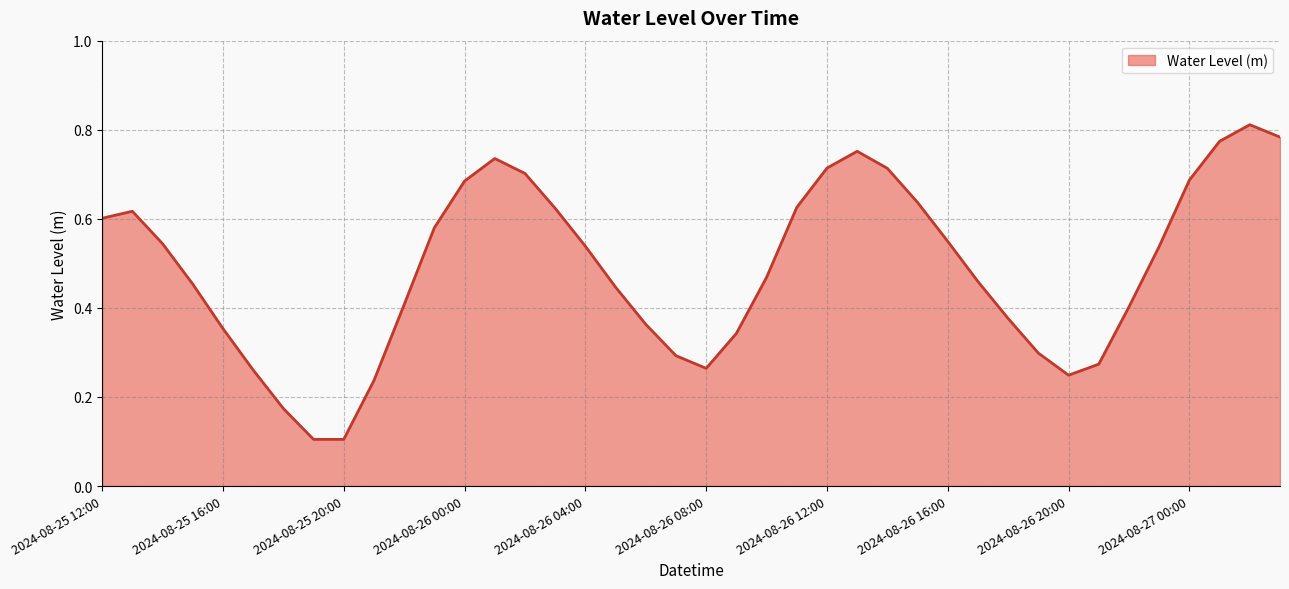

Rank the categories by value from highest to lowest.

2024-08-27 02:00, 2024-08-27 03:00, 2024-08-27 01:00, 2024-08-26 13:00, 2024-08-26 01:00, 2024-08-26 12:00, 2024-08-26 14:00, 2024-08-26 02:00, 2024-08-27 00:00, 2024-08-26 00:00, 2024-08-26 15:00, 2024-08-26 11:00, 2024-08-26 03:00, 2024-08-25 13:00, 2024-08-25 12:00, 2024-08-25 23:00, 2024-08-26 16:00, 2024-08-25 14:00, 2024-08-26 04:00, 2024-08-26 23:00, 2024-08-26 10:00, 2024-08-26 17:00, 2024-08-25 15:00, 2024-08-26 05:00, 2024-08-25 22:00, 2024-08-26 22:00, 2024-08-26 18:00, 2024-08-26 06:00, 2024-08-25 16:00, 2024-08-26 09:00, 2024-08-26 19:00, 2024-08-26 07:00, 2024-08-26 21:00, 2024-08-26 08:00, 2024-08-25 17:00, 2024-08-26 20:00, 2024-08-25 21:00, 2024-08-25 18:00, 2024-08-25 19:00, 2024-08-25 20:00